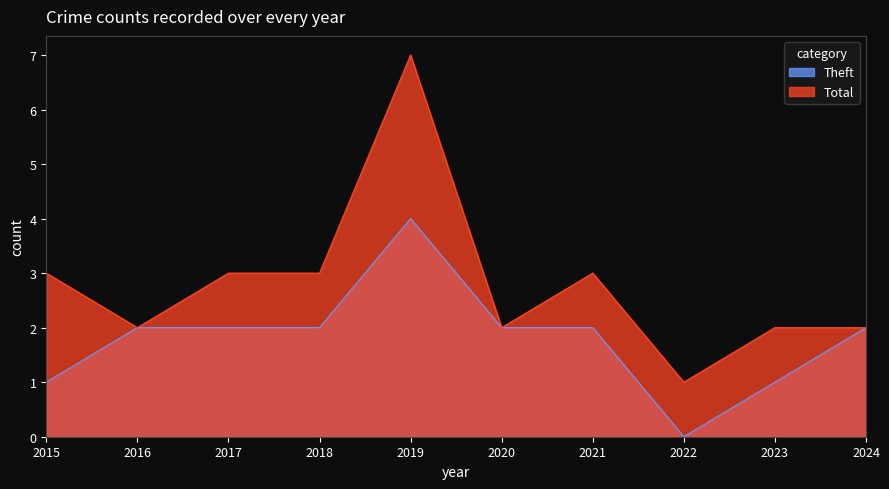

True or false: Total has more than 0 points higher than both neighbors.

True